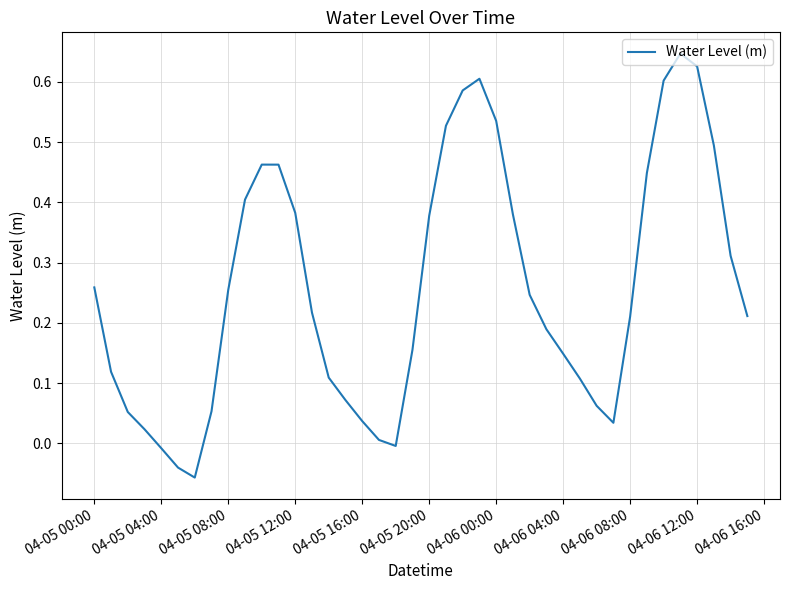

Is this an area chart (filled region under the line)?

No